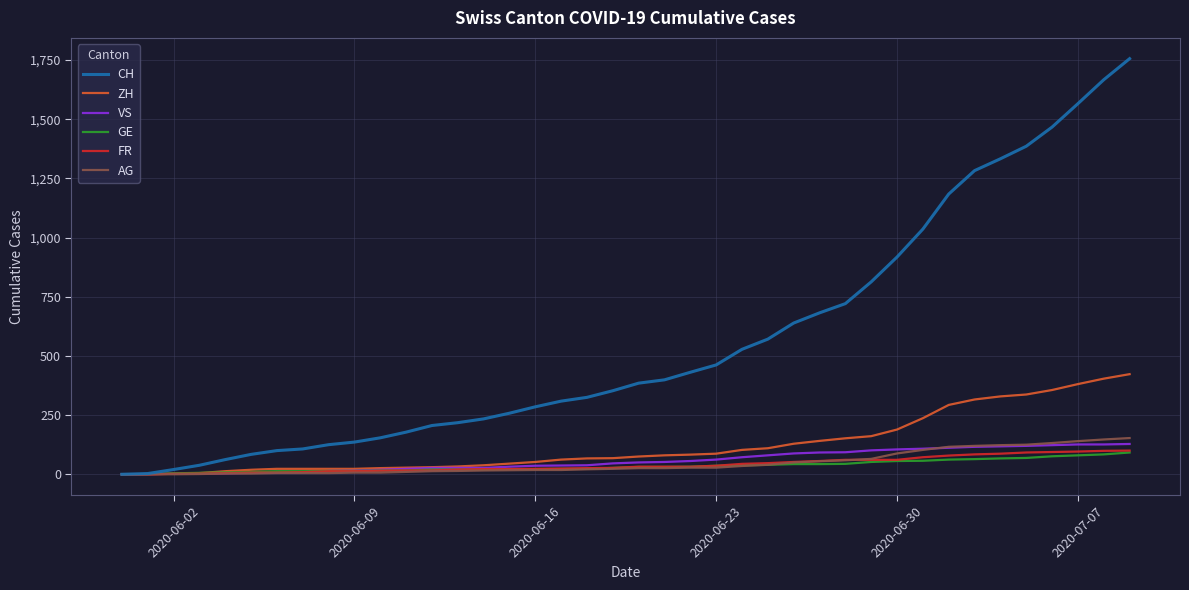

What is the average value of the VS series?

58